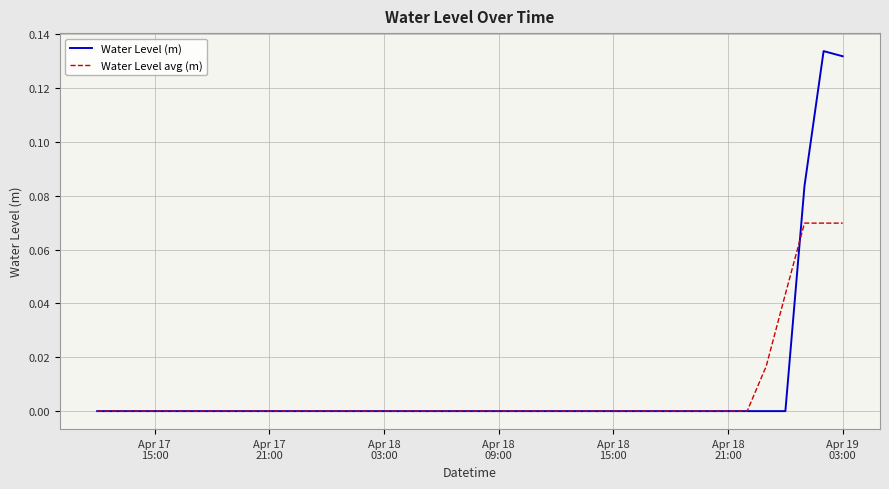

True or false: Water Level (m) has more than 2 points higher than both neighbors.

True